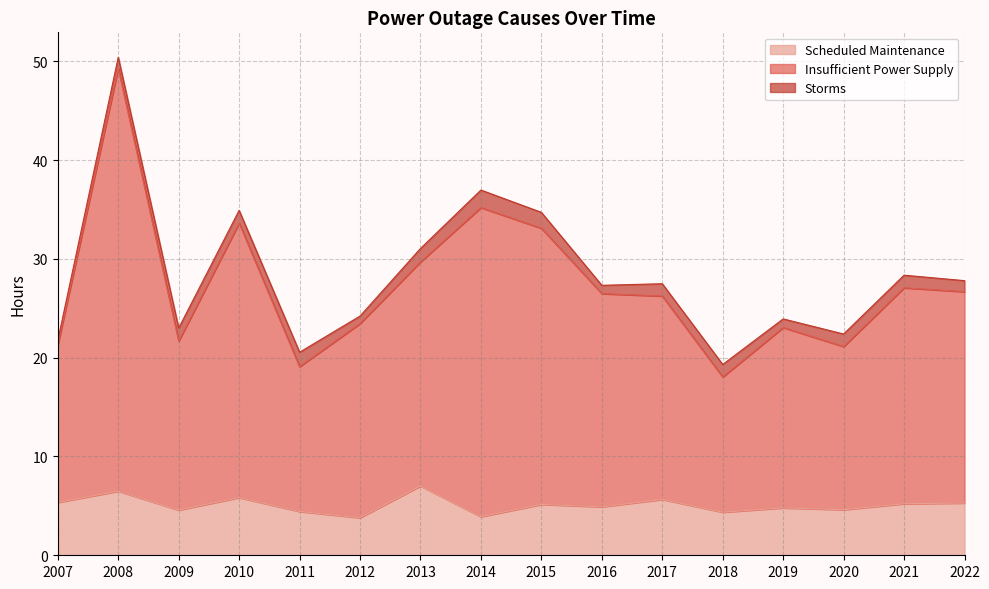

What is the sum of all Scheduled Maintenance values?

81.4